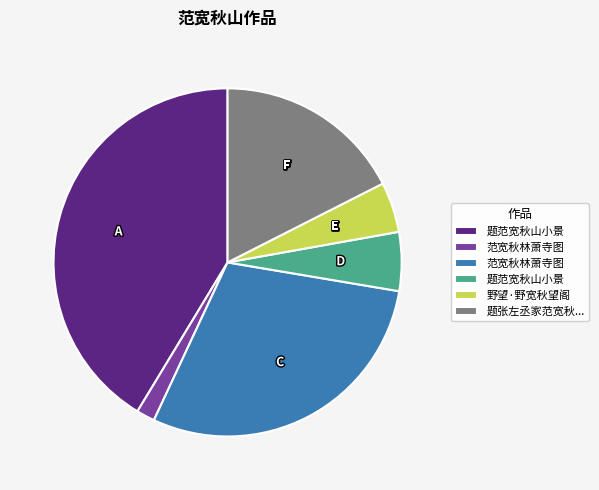

Does any single category account for the majority?

No